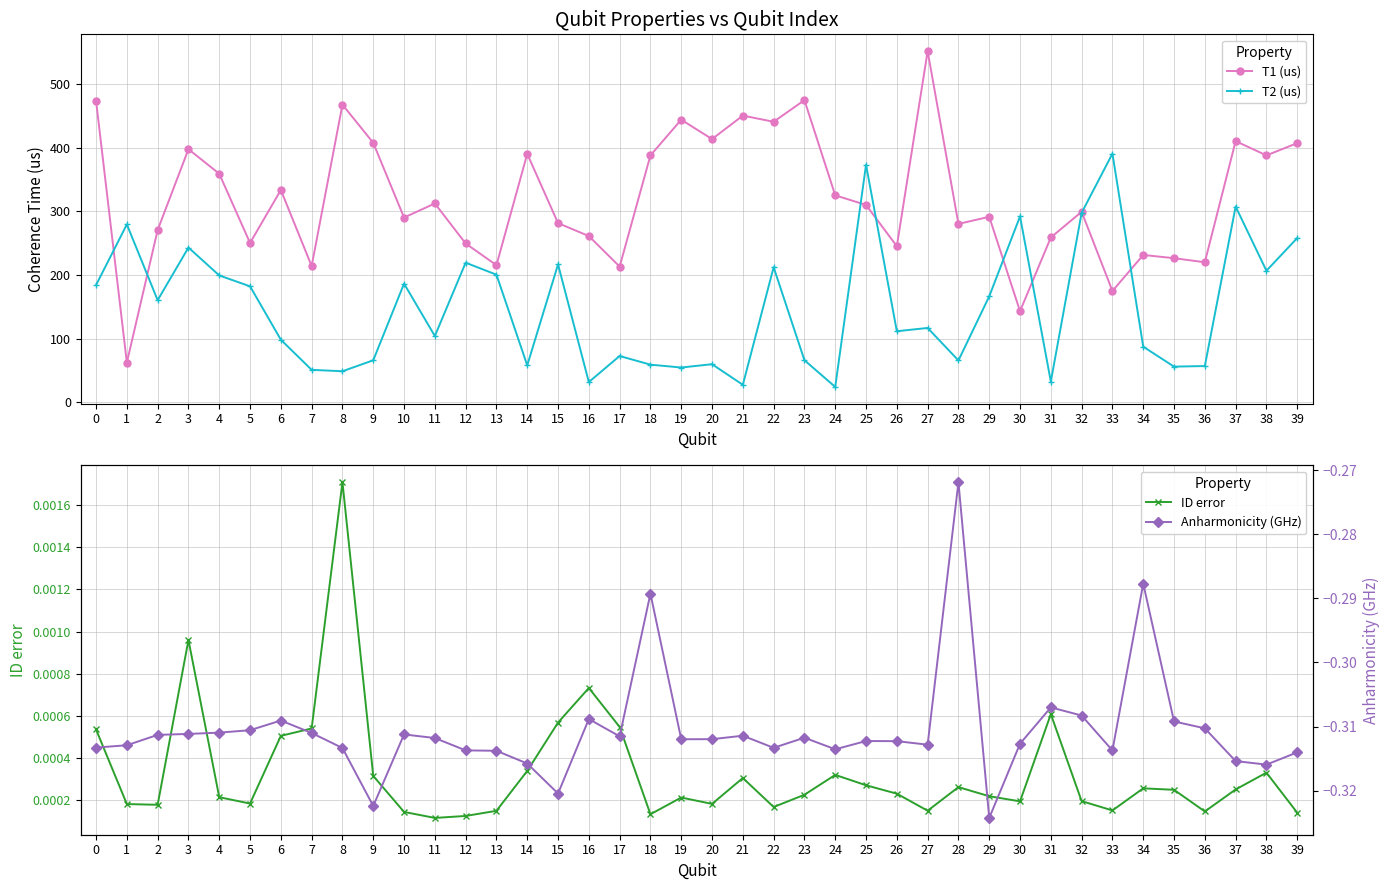

In Anharmonicity (GHz), how many points are lower than both neighbors (excluding endpoints)?

10